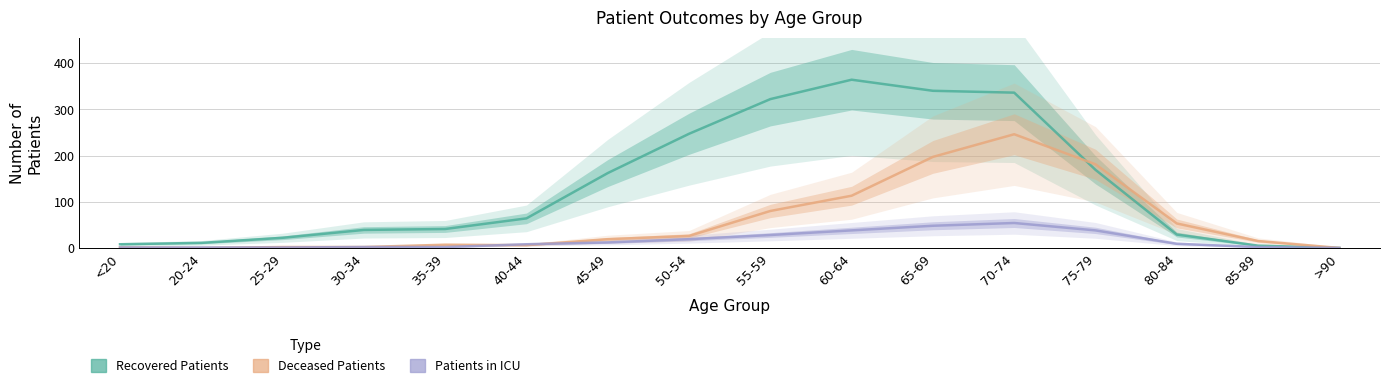

What is the average value of the Recovered Patients series?

135